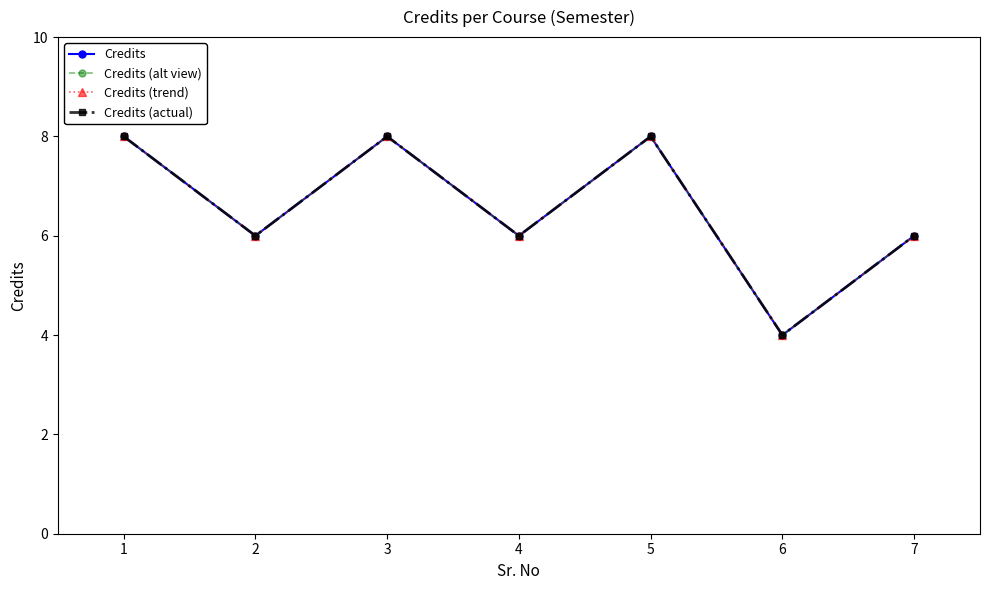

Which label corresponds to the largest value in the chart?

1